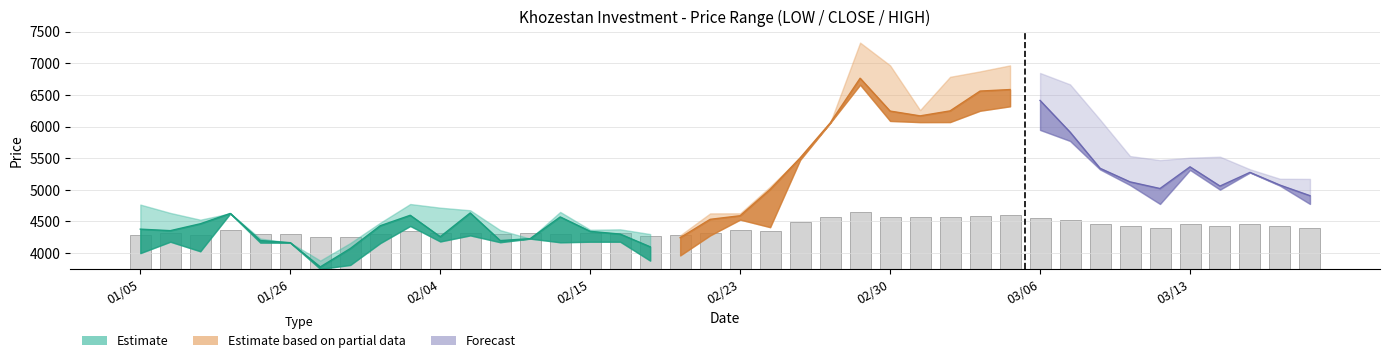

At 13970309, list the series in order from largest to smallest.

HIGH, CLOSE, LOW